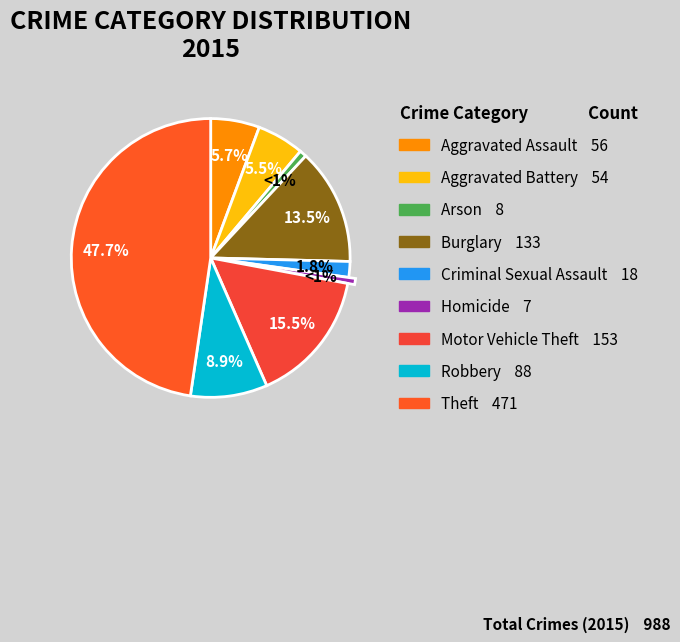

Is Criminal Sexual Assault the majority of the pie?

No